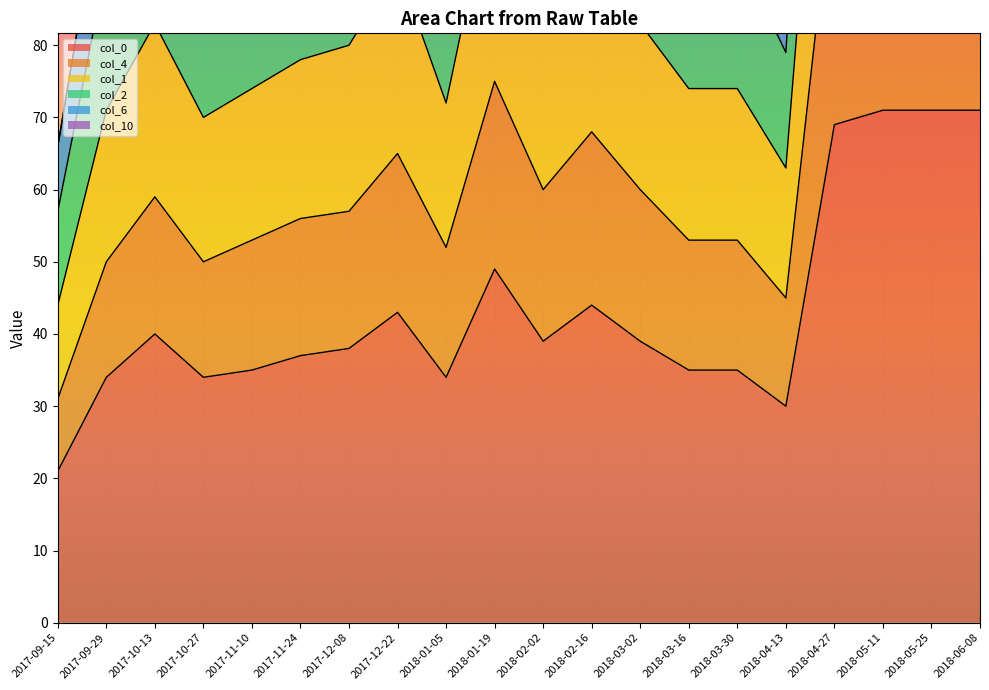

The value of col_1 at 2018-05-25 is 187. True or false?

True